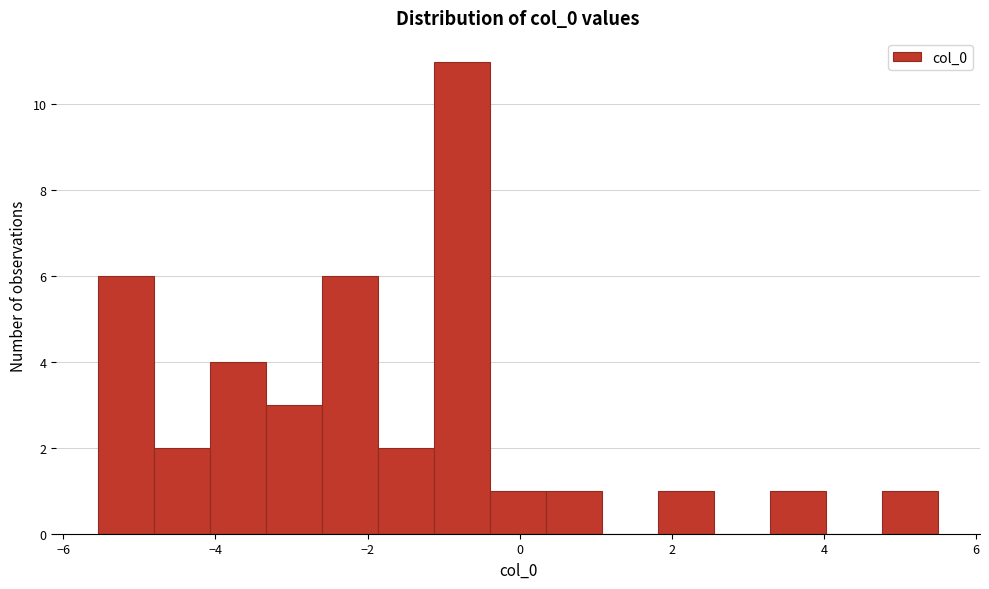

Around what value on the x-axis is the tallest bar? Give the approximate position of its centre, as read against the axis.

-0.8